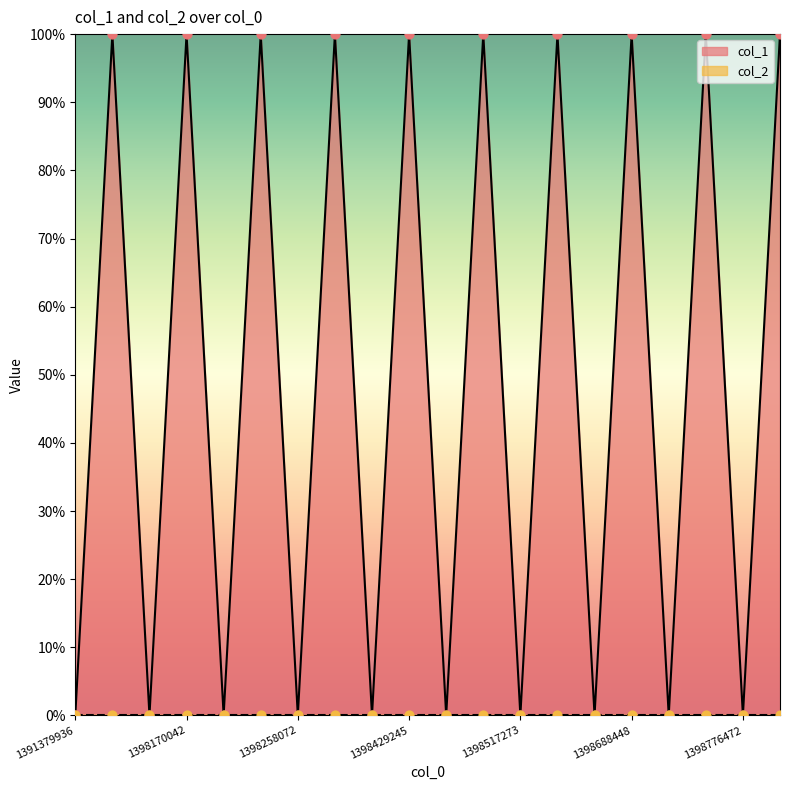

What is the change in value from 1398429245 to 1398517273?

-100